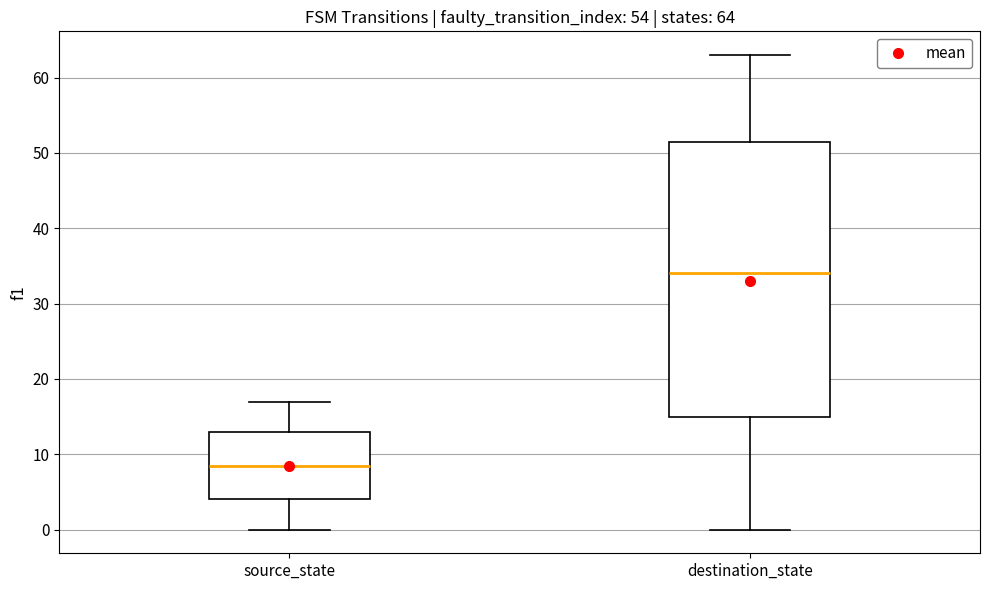

Which box's median line is the highest?

destination_state